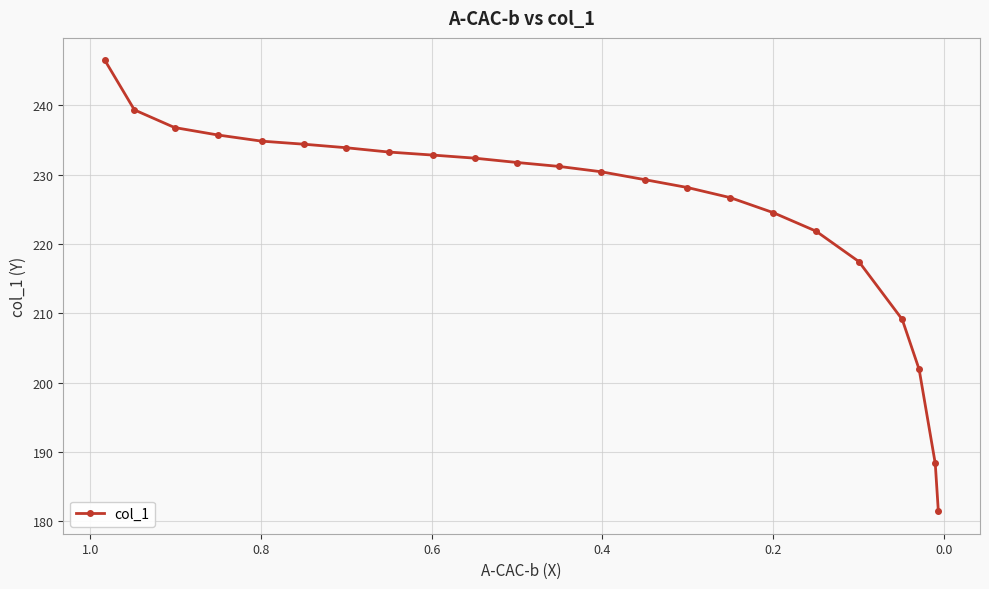

True or false: there are more than 1 points higher than both neighbors.

False